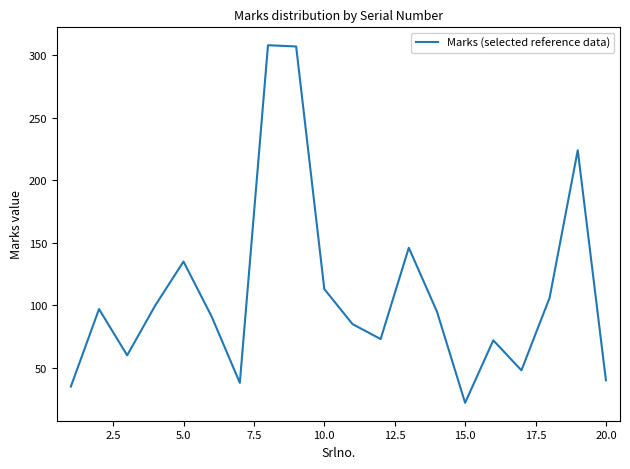

What is the maximum value shown in the chart?

308